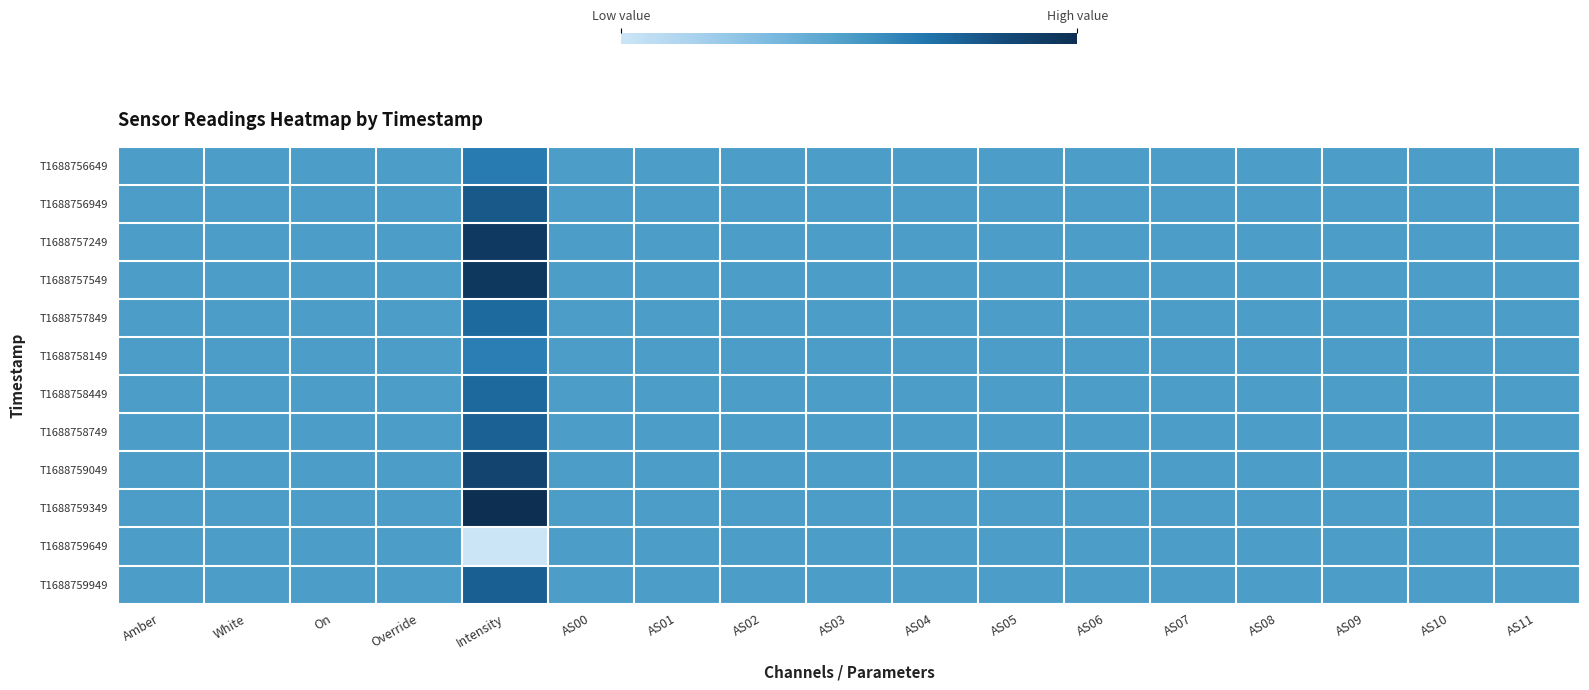

Reading left to right, list all the values displayed in this chart.

T1688756649: Amber=0.5	White=0.5	On=0.5	Override=0.5	Intensity=0.6	AS00=0.5	AS01=0.5	AS02=0.5	AS03=0.5	AS04=0.5	AS05=0.5	AS06=0.5	AS07=0.5	AS08=0.5	AS09=0.5	AS10=0.5	AS11=0.5
T1688756949: Amber=0.5	White=0.5	On=0.5	Override=0.5	Intensity=0.8	AS00=0.5	AS01=0.5	AS02=0.5	AS03=0.5	AS04=0.5	AS05=0.5	AS06=0.5	AS07=0.5	AS08=0.5	AS09=0.5	AS10=0.5	AS11=0.5
T1688757249: Amber=0.5	White=0.5	On=0.5	Override=0.5	Intensity=0.9	AS00=0.5	AS01=0.5	AS02=0.5	AS03=0.5	AS04=0.5	AS05=0.5	AS06=0.5	AS07=0.5	AS08=0.5	AS09=0.5	AS10=0.5	AS11=0.5
T1688757549: Amber=0.5	White=0.5	On=0.5	Override=0.5	Intensity=0.9	AS00=0.5	AS01=0.5	AS02=0.5	AS03=0.5	AS04=0.5	AS05=0.5	AS06=0.5	AS07=0.5	AS08=0.5	AS09=0.5	AS10=0.5	AS11=0.5
T1688757849: Amber=0.5	White=0.5	On=0.5	Override=0.5	Intensity=0.7	AS00=0.5	AS01=0.5	AS02=0.5	AS03=0.5	AS04=0.5	AS05=0.5	AS06=0.5	AS07=0.5	AS08=0.5	AS09=0.5	AS10=0.5	AS11=0.5
T1688758149: Amber=0.5	White=0.5	On=0.5	Override=0.5	Intensity=0.6	AS00=0.5	AS01=0.5	AS02=0.5	AS03=0.5	AS04=0.5	AS05=0.5	AS06=0.5	AS07=0.5	AS08=0.5	AS09=0.5	AS10=0.5	AS11=0.5
T1688758449: Amber=0.5	White=0.5	On=0.5	Override=0.5	Intensity=0.7	AS00=0.5	AS01=0.5	AS02=0.5	AS03=0.5	AS04=0.5	AS05=0.5	AS06=0.5	AS07=0.5	AS08=0.5	AS09=0.5	AS10=0.5	AS11=0.5
T1688758749: Amber=0.5	White=0.5	On=0.5	Override=0.5	Intensity=0.7	AS00=0.5	AS01=0.5	AS02=0.5	AS03=0.5	AS04=0.5	AS05=0.5	AS06=0.5	AS07=0.5	AS08=0.5	AS09=0.5	AS10=0.5	AS11=0.5
T1688759049: Amber=0.5	White=0.5	On=0.5	Override=0.5	Intensity=0.9	AS00=0.5	AS01=0.5	AS02=0.5	AS03=0.5	AS04=0.5	AS05=0.5	AS06=0.5	AS07=0.5	AS08=0.5	AS09=0.5	AS10=0.5	AS11=0.5
T1688759349: Amber=0.5	White=0.5	On=0.5	Override=0.5	Intensity=1.0	AS00=0.5	AS01=0.5	AS02=0.5	AS03=0.5	AS04=0.5	AS05=0.5	AS06=0.5	AS07=0.5	AS08=0.5	AS09=0.5	AS10=0.5	AS11=0.5
T1688759649: Amber=0.5	White=0.5	On=0.5	Override=0.5	Intensity=0.0	AS00=0.5	AS01=0.5	AS02=0.5	AS03=0.5	AS04=0.5	AS05=0.5	AS06=0.5	AS07=0.5	AS08=0.5	AS09=0.5	AS10=0.5	AS11=0.5
T1688759949: Amber=0.5	White=0.5	On=0.5	Override=0.5	Intensity=0.8	AS00=0.5	AS01=0.5	AS02=0.5	AS03=0.5	AS04=0.5	AS05=0.5	AS06=0.5	AS07=0.5	AS08=0.5	AS09=0.5	AS10=0.5	AS11=0.5